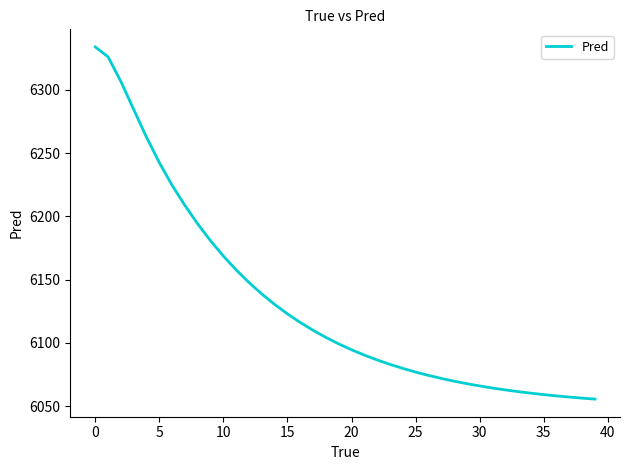

Is this an area chart (filled region under the line)?

No